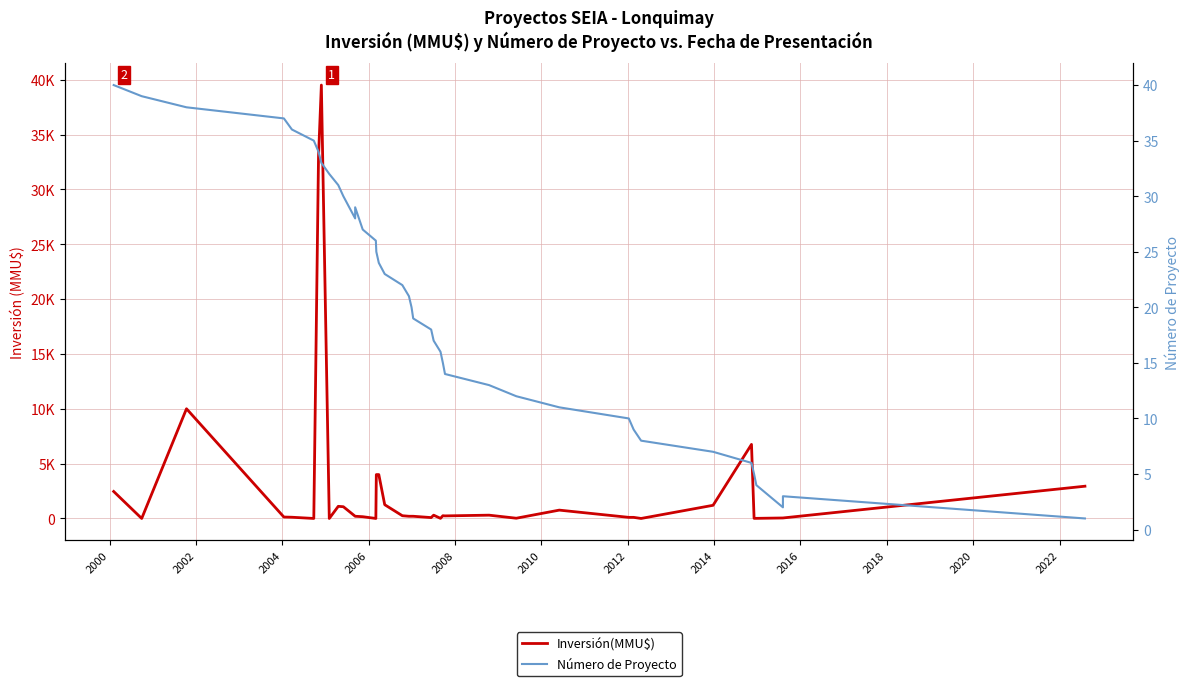

What are all the series names shown in the legend?

Inversión(MMU$), Número de Proyecto